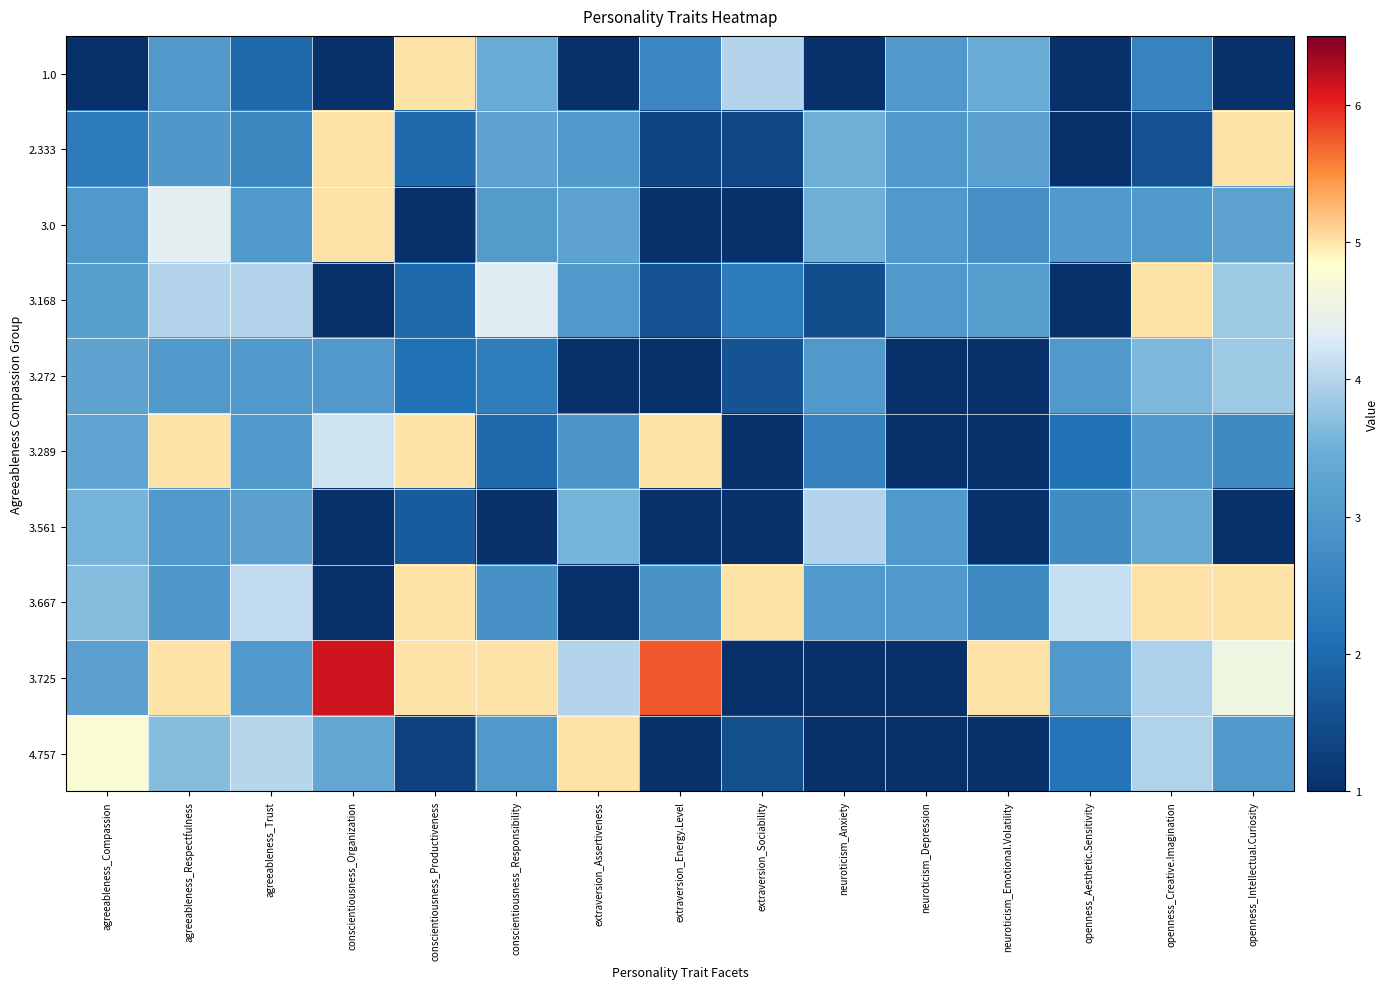

Reading left to right, extract all data points from this chart.

1.0: agreeableness_Compassion=1.0	agreeableness_Respectfulness=3.0	agreeableness_Trust=2.0	conscientiousness_Organization=1.0	conscientiousness_Productiveness=5.0	conscientiousness_Responsibility=3.4	extraversion_Assertiveness=1.0	extraversion_Energy.Level=2.6	extraversion_Sociability=4.0	neuroticism_Anxiety=1.0	neuroticism_Depression=3.0	neuroticism_Emotional.Volatility=3.4	openness_Aesthetic.Sensitivity=1.0	openness_Creative.Imagination=2.5	openness_Intellectual.Curiosity=1.0
2.333: agreeableness_Compassion=2.3	agreeableness_Respectfulness=3.0	agreeableness_Trust=2.6	conscientiousness_Organization=5.0	conscientiousness_Productiveness=2.0	conscientiousness_Responsibility=3.2	extraversion_Assertiveness=3.0	extraversion_Energy.Level=1.4	extraversion_Sociability=1.4	neuroticism_Anxiety=3.5	neuroticism_Depression=3.0	neuroticism_Emotional.Volatility=3.2	openness_Aesthetic.Sensitivity=1.0	openness_Creative.Imagination=1.6	openness_Intellectual.Curiosity=5.0
3.0: agreeableness_Compassion=3.0	agreeableness_Respectfulness=4.4	agreeableness_Trust=3.0	conscientiousness_Organization=5.0	conscientiousness_Productiveness=1.0	conscientiousness_Responsibility=3.0	extraversion_Assertiveness=3.2	extraversion_Energy.Level=1.0	extraversion_Sociability=1.0	neuroticism_Anxiety=3.5	neuroticism_Depression=3.0	neuroticism_Emotional.Volatility=2.8	openness_Aesthetic.Sensitivity=3.0	openness_Creative.Imagination=3.0	openness_Intellectual.Curiosity=3.2
3.168: agreeableness_Compassion=3.2	agreeableness_Respectfulness=4.0	agreeableness_Trust=4.0	conscientiousness_Organization=1.0	conscientiousness_Productiveness=2.0	conscientiousness_Responsibility=4.3	extraversion_Assertiveness=3.0	extraversion_Energy.Level=1.6	extraversion_Sociability=2.3	neuroticism_Anxiety=1.5	neuroticism_Depression=3.0	neuroticism_Emotional.Volatility=3.1	openness_Aesthetic.Sensitivity=1.0	openness_Creative.Imagination=5.0	openness_Intellectual.Curiosity=3.8
3.272: agreeableness_Compassion=3.3	agreeableness_Respectfulness=3.0	agreeableness_Trust=3.0	conscientiousness_Organization=3.0	conscientiousness_Productiveness=2.1	conscientiousness_Responsibility=2.4	extraversion_Assertiveness=1.0	extraversion_Energy.Level=1.0	extraversion_Sociability=1.6	neuroticism_Anxiety=3.0	neuroticism_Depression=1.0	neuroticism_Emotional.Volatility=1.0	openness_Aesthetic.Sensitivity=3.0	openness_Creative.Imagination=3.6	openness_Intellectual.Curiosity=3.9
3.289: agreeableness_Compassion=3.3	agreeableness_Respectfulness=5.0	agreeableness_Trust=3.0	conscientiousness_Organization=4.2	conscientiousness_Productiveness=5.0	conscientiousness_Responsibility=2.0	extraversion_Assertiveness=2.9	extraversion_Energy.Level=5.0	extraversion_Sociability=1.0	neuroticism_Anxiety=2.5	neuroticism_Depression=1.0	neuroticism_Emotional.Volatility=1.0	openness_Aesthetic.Sensitivity=2.1	openness_Creative.Imagination=3.0	openness_Intellectual.Curiosity=2.7
3.561: agreeableness_Compassion=3.6	agreeableness_Respectfulness=3.0	agreeableness_Trust=3.2	conscientiousness_Organization=1.0	conscientiousness_Productiveness=1.8	conscientiousness_Responsibility=1.0	extraversion_Assertiveness=3.6	extraversion_Energy.Level=1.0	extraversion_Sociability=1.0	neuroticism_Anxiety=4.0	neuroticism_Depression=3.0	neuroticism_Emotional.Volatility=1.0	openness_Aesthetic.Sensitivity=2.7	openness_Creative.Imagination=3.4	openness_Intellectual.Curiosity=1.0
3.667: agreeableness_Compassion=3.7	agreeableness_Respectfulness=3.0	agreeableness_Trust=4.1	conscientiousness_Organization=1.0	conscientiousness_Productiveness=5.0	conscientiousness_Responsibility=2.8	extraversion_Assertiveness=1.0	extraversion_Energy.Level=2.9	extraversion_Sociability=5.0	neuroticism_Anxiety=3.0	neuroticism_Depression=3.0	neuroticism_Emotional.Volatility=2.7	openness_Aesthetic.Sensitivity=4.1	openness_Creative.Imagination=5.0	openness_Intellectual.Curiosity=5.0
3.725: agreeableness_Compassion=3.2	agreeableness_Respectfulness=5.0	agreeableness_Trust=3.0	conscientiousness_Organization=6.1	conscientiousness_Productiveness=5.0	conscientiousness_Responsibility=5.0	extraversion_Assertiveness=4.0	extraversion_Energy.Level=5.8	extraversion_Sociability=1.0	neuroticism_Anxiety=1.0	neuroticism_Depression=1.0	neuroticism_Emotional.Volatility=5.0	openness_Aesthetic.Sensitivity=3.0	openness_Creative.Imagination=4.0	openness_Intellectual.Curiosity=4.6
4.757: agreeableness_Compassion=4.8	agreeableness_Respectfulness=3.7	agreeableness_Trust=4.0	conscientiousness_Organization=3.3	conscientiousness_Productiveness=1.3	conscientiousness_Responsibility=3.0	extraversion_Assertiveness=5.0	extraversion_Energy.Level=1.0	extraversion_Sociability=1.5	neuroticism_Anxiety=1.0	neuroticism_Depression=1.0	neuroticism_Emotional.Volatility=1.0	openness_Aesthetic.Sensitivity=2.2	openness_Creative.Imagination=4.0	openness_Intellectual.Curiosity=3.0